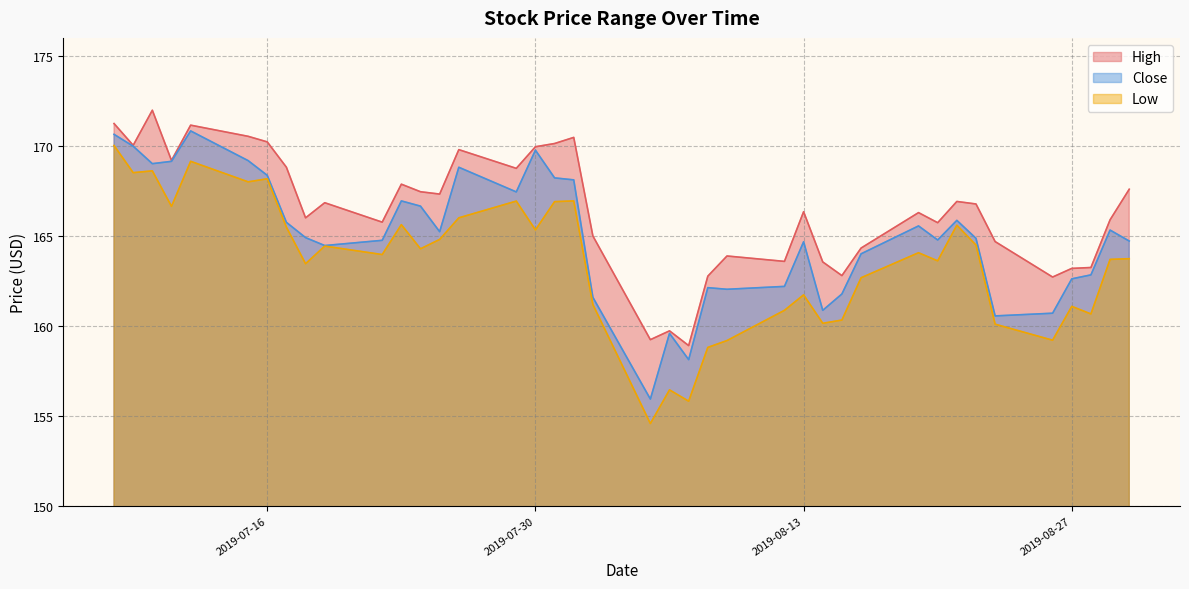

What are all the series names shown in the legend?

High, Close, Low